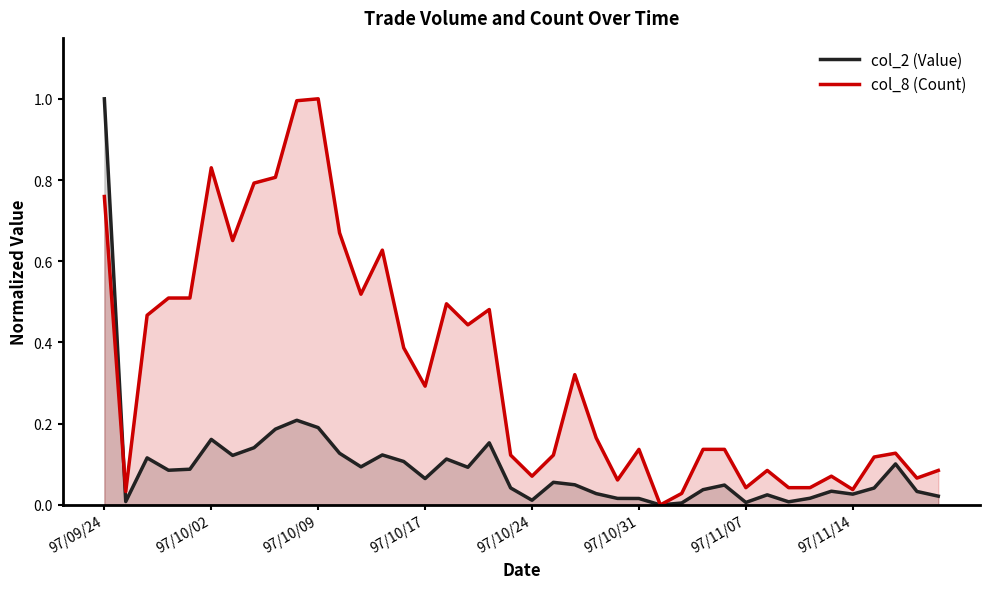

What is the maximum value for col_2 (Value)?

1.0